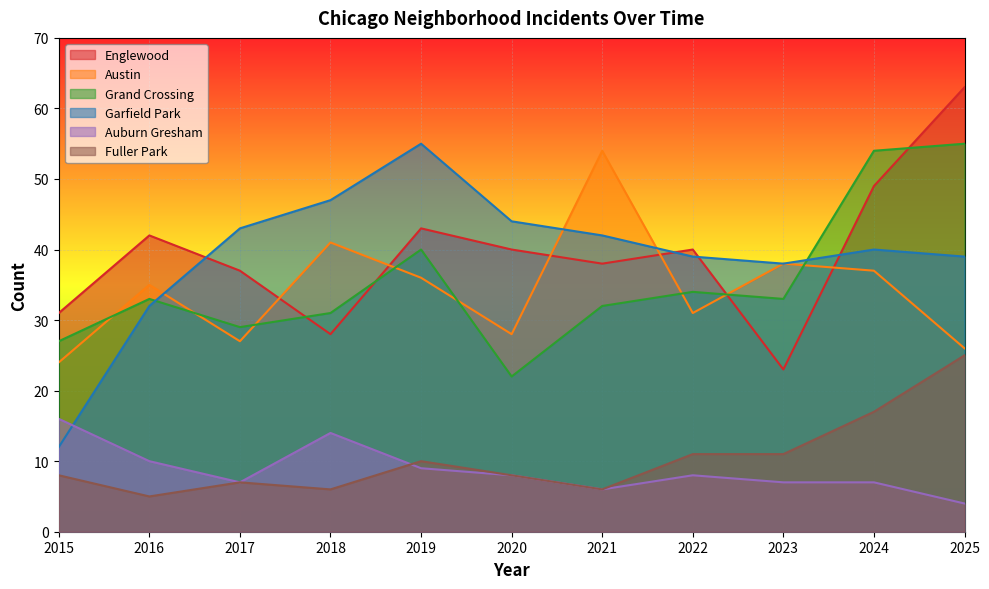

The Fuller Park series shows 5 at 2015. True or false?

False